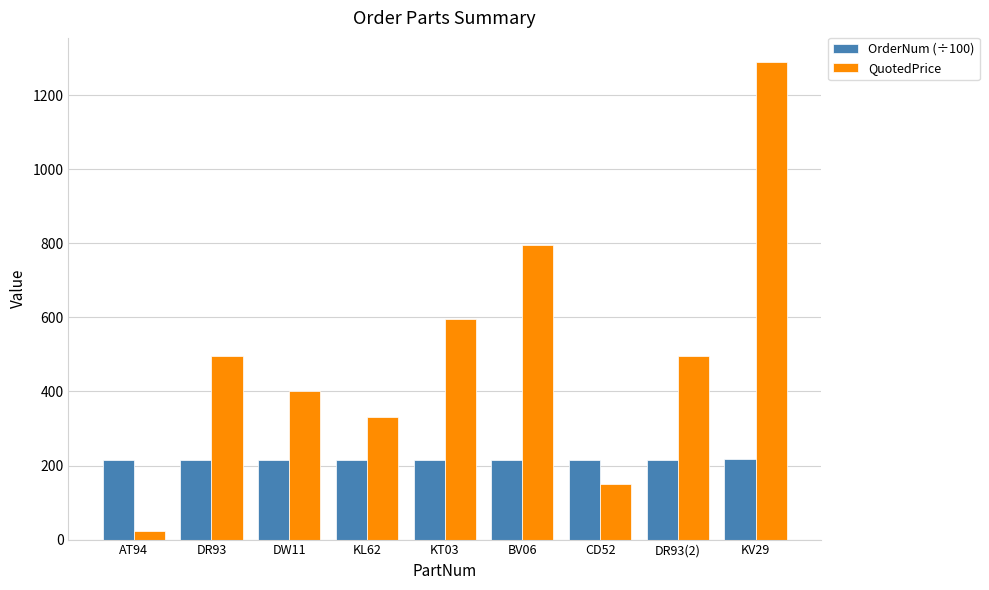

What is the average value of the OrderNum (÷100) series?

216.1